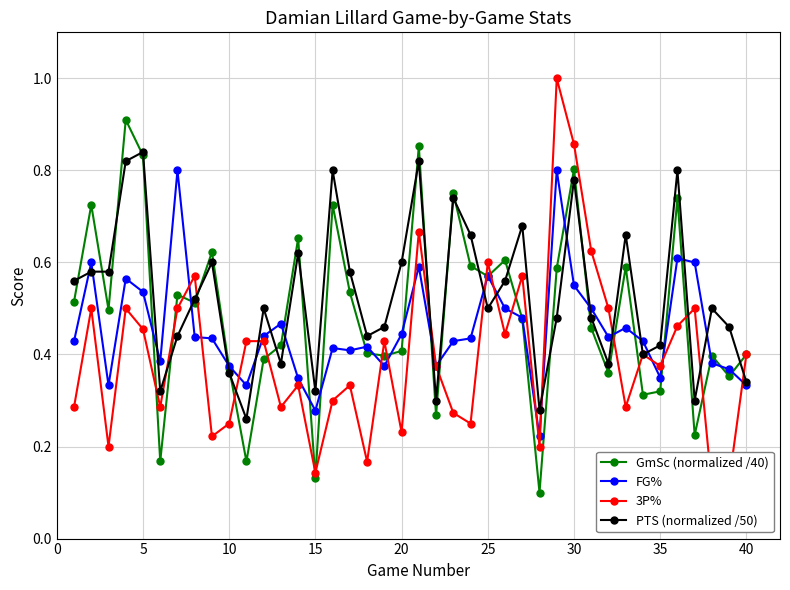

In 3P%, how many points are higher than both neighbors (excluding endpoints)?

12